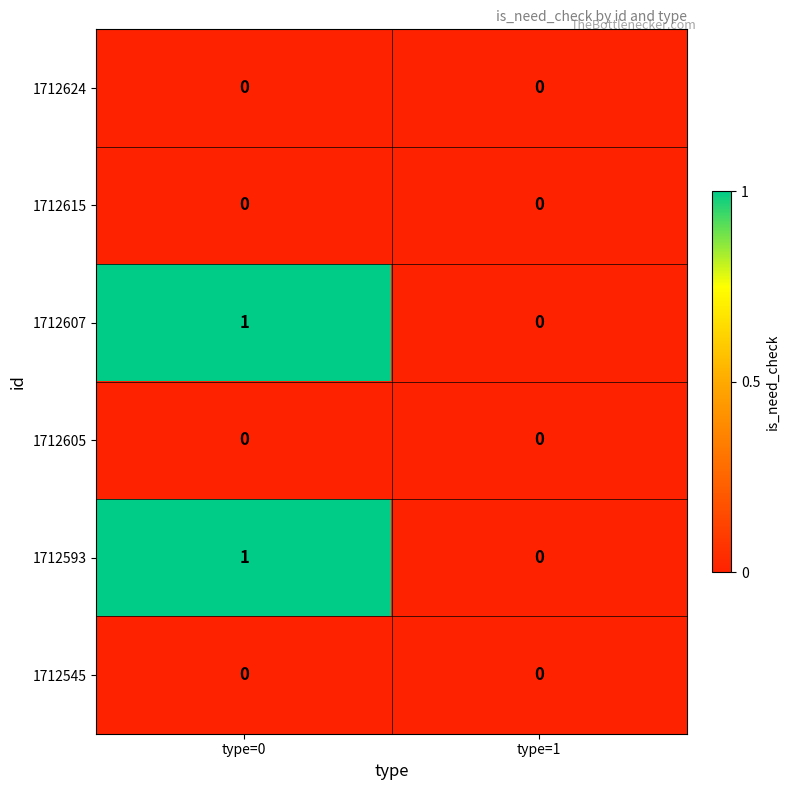

True or false: 1712593 has a value of -1 at type=1.

False